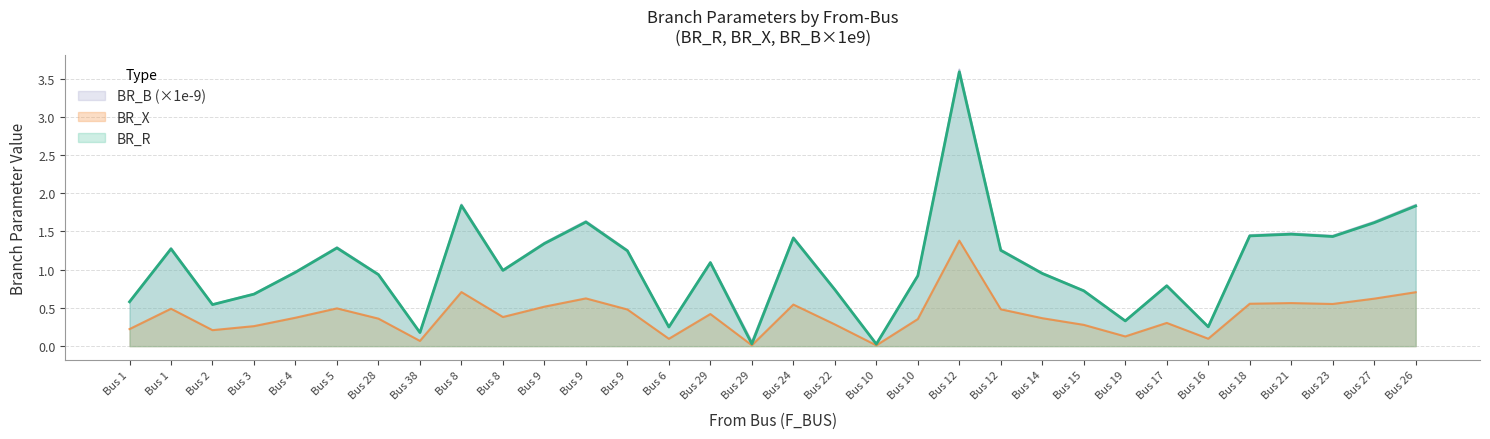

Between Bus 17 and Bus 12, which is larger?

Bus 12